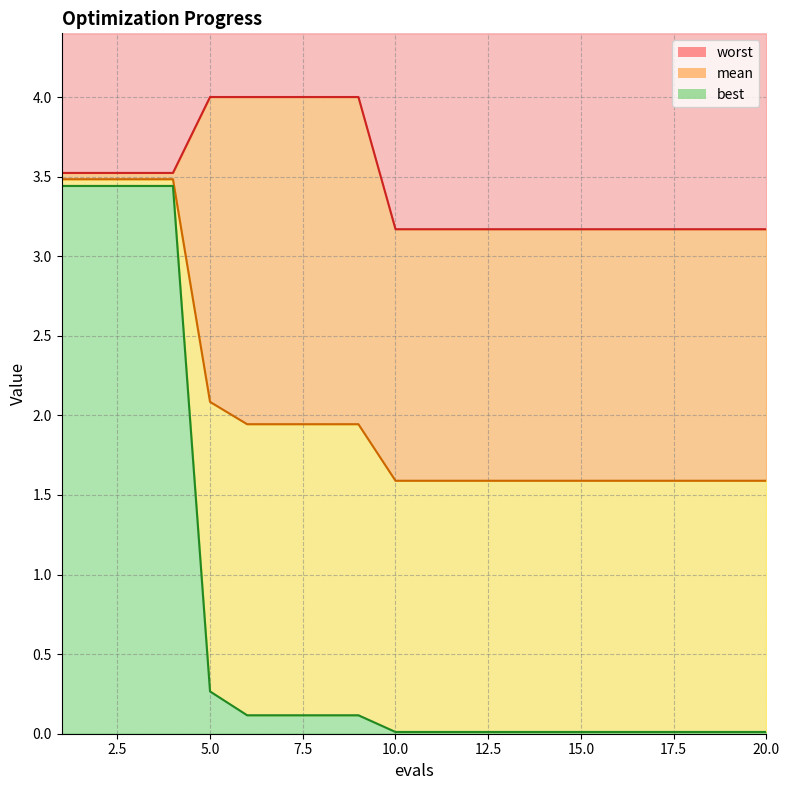

What is the sum of the best values at 19 and 8?

0.1